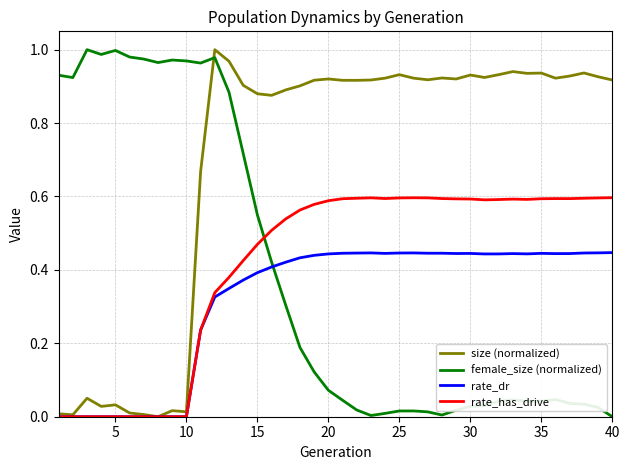

Which series has the largest total across all categories?

size (normalized)